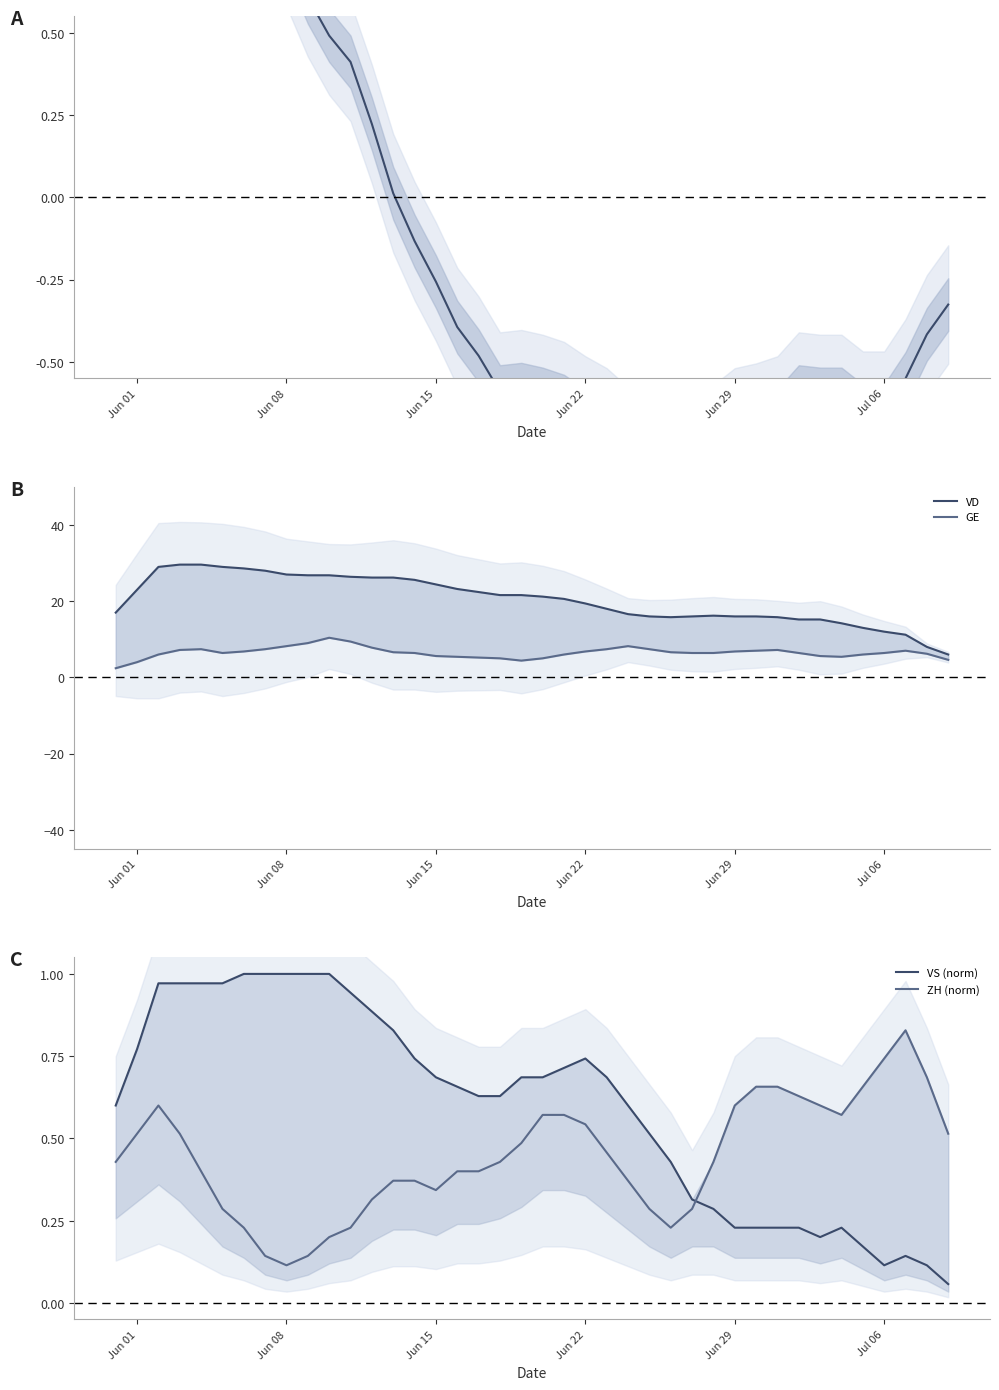

At which label is ZH (norm) closest to 0?

Jun 08